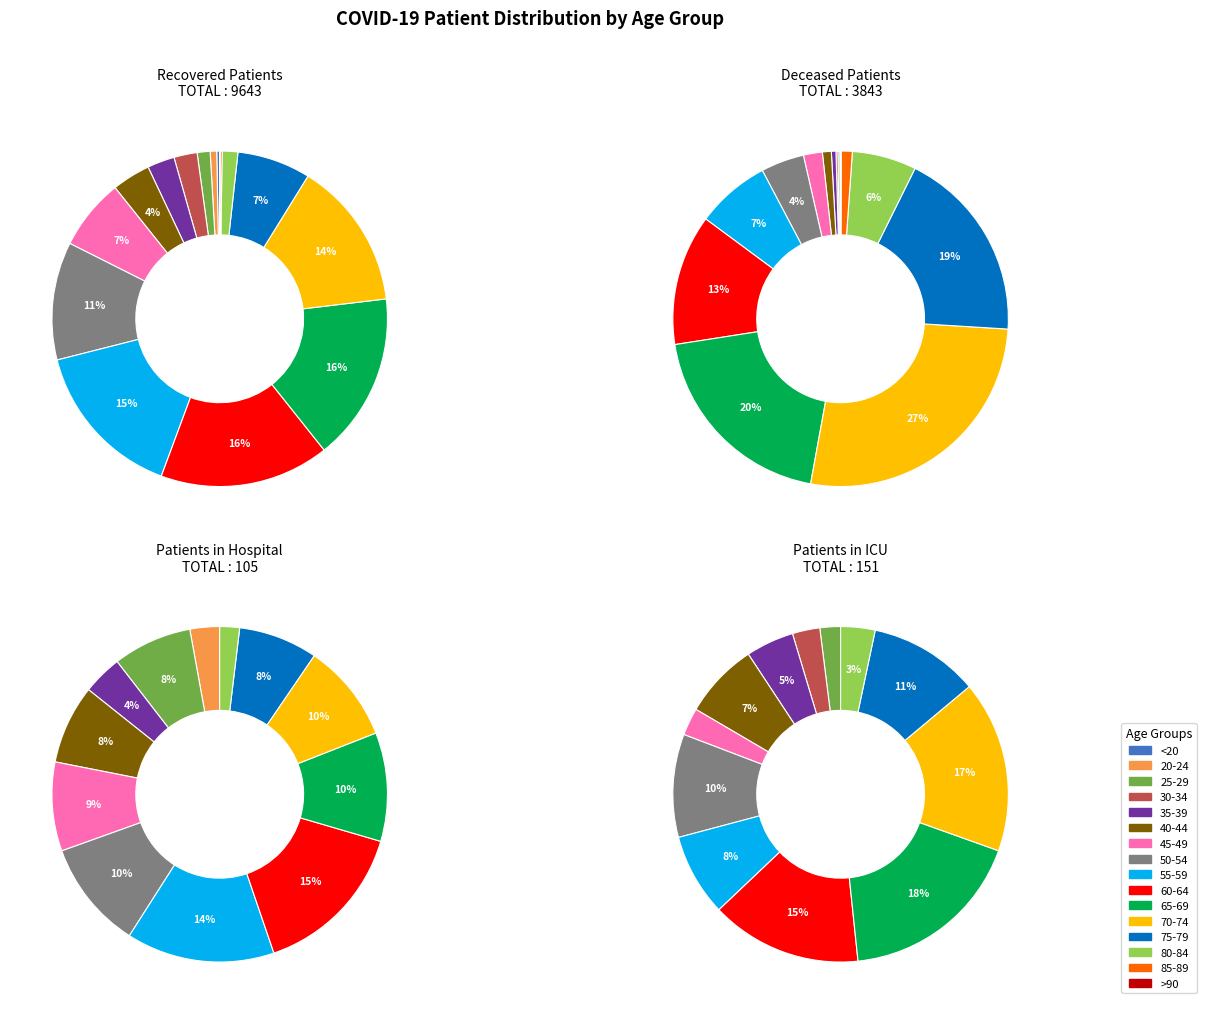

The 60-64 slice represents 28% of the pie. True or false?

False